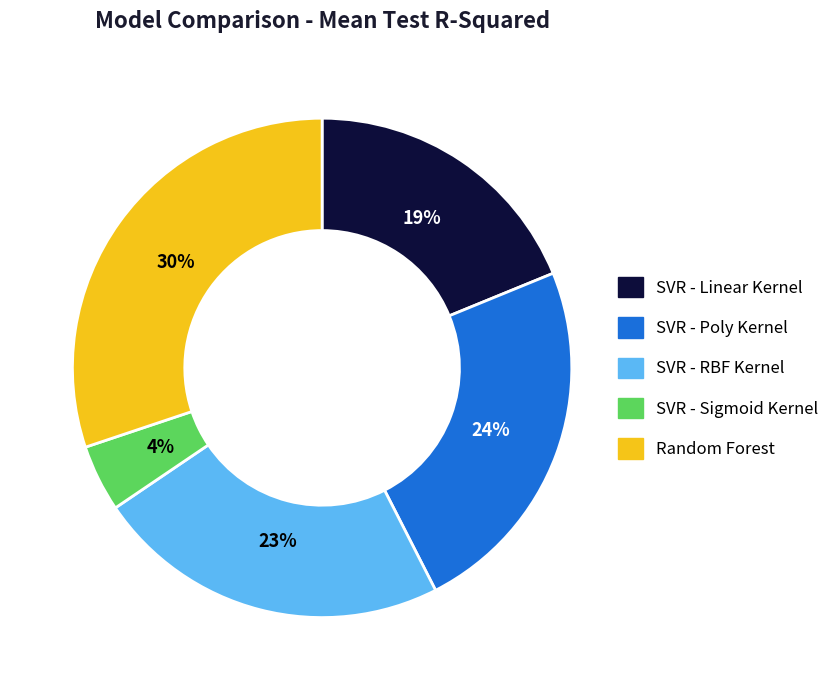

Does Random Forest account for over 50% of the chart?

No